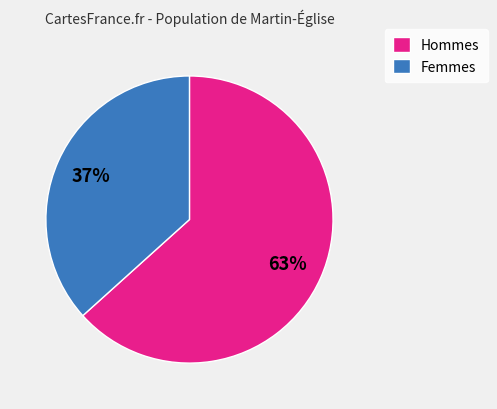

Which category accounts for the majority?

Hommes